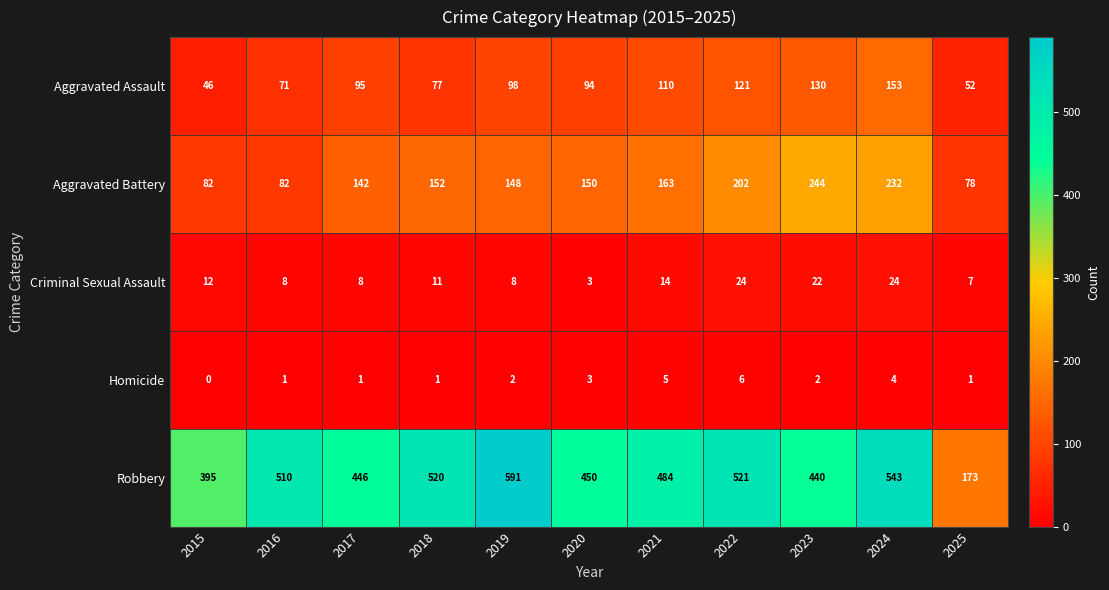

What is the difference between the second highest and second lowest values in the Aggravated Assault series?

78